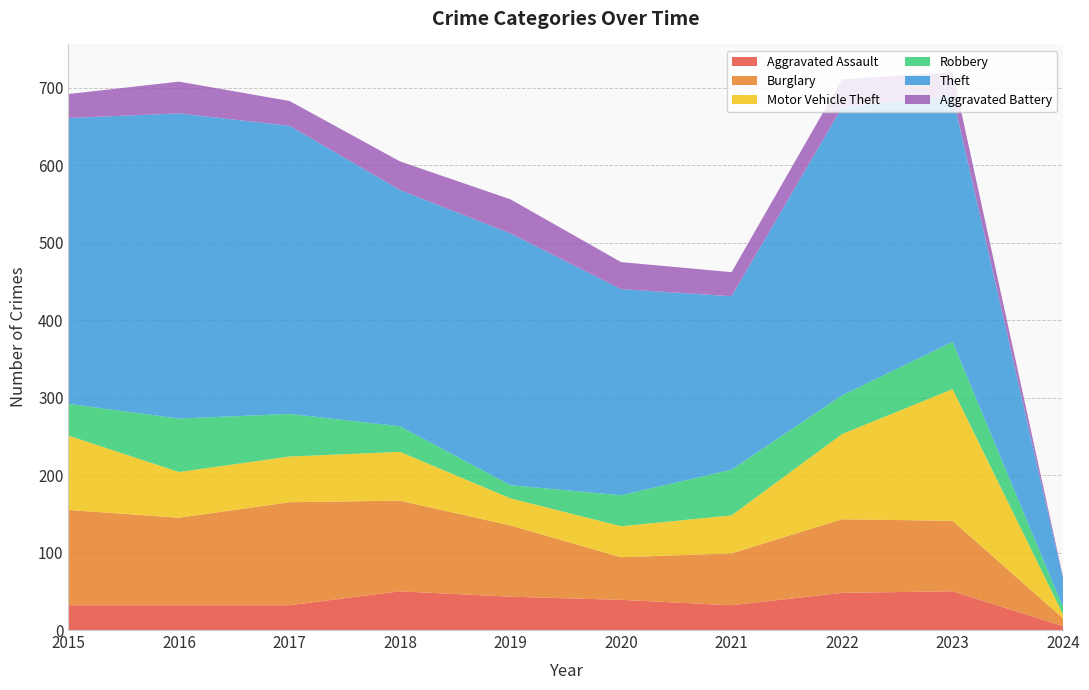

Reading left to right, transcribe all the data shown in this chart.

Aggravated Assault: 2015=32	2016=32	2017=32	2018=50	2019=43	2020=39	2021=32	2022=48	2023=50	2024=5
Burglary: 2015=123	2016=113	2017=133	2018=117	2019=92	2020=55	2021=67	2022=95	2023=91	2024=10
Motor Vehicle Theft: 2015=96	2016=59	2017=59	2018=63	2019=35	2020=40	2021=49	2022=110	2023=170	2024=5
Robbery: 2015=41	2016=69	2017=55	2018=33	2019=17	2020=40	2021=59	2022=50	2023=61	2024=9
Theft: 2015=369	2016=394	2017=372	2018=305	2019=325	2020=266	2021=224	2022=372	2023=318	2024=37
Aggravated Battery: 2015=31	2016=41	2017=32	2018=37	2019=44	2020=35	2021=31	2022=36	2023=30	2024=2